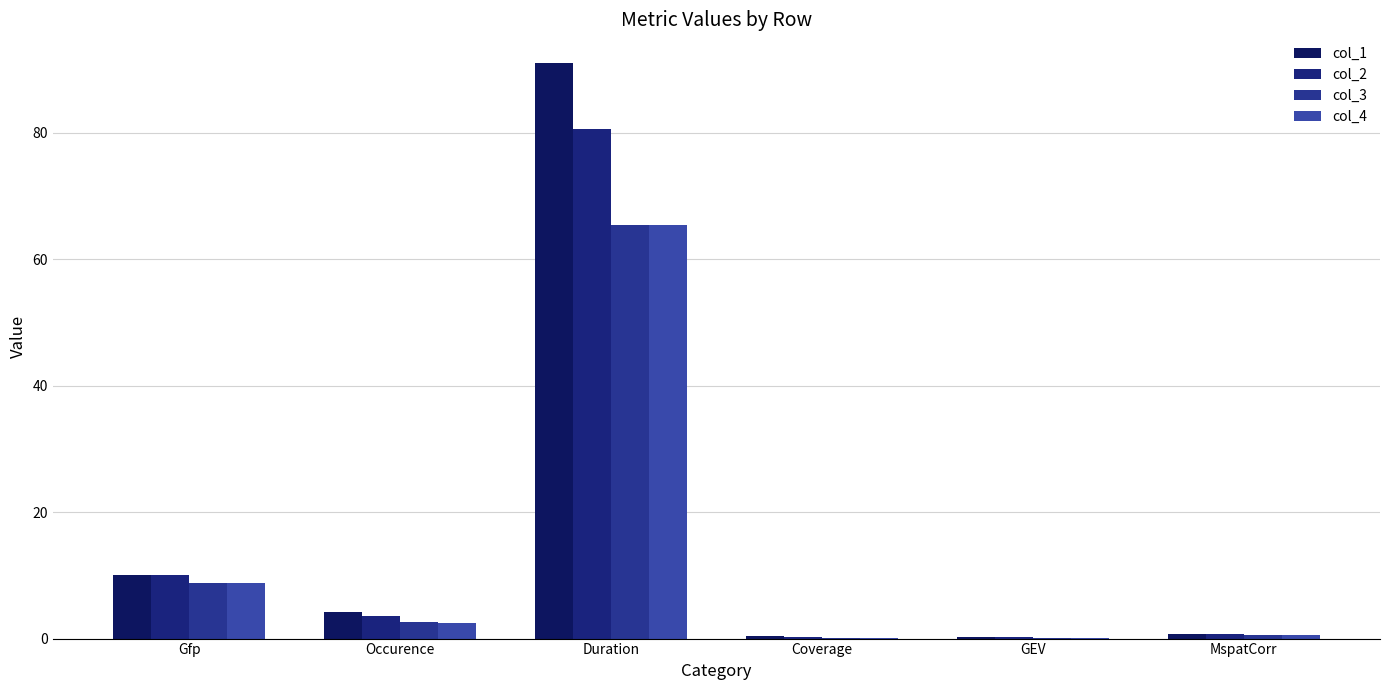

The value of col_1 at Gfp is 2.8. True or false?

False